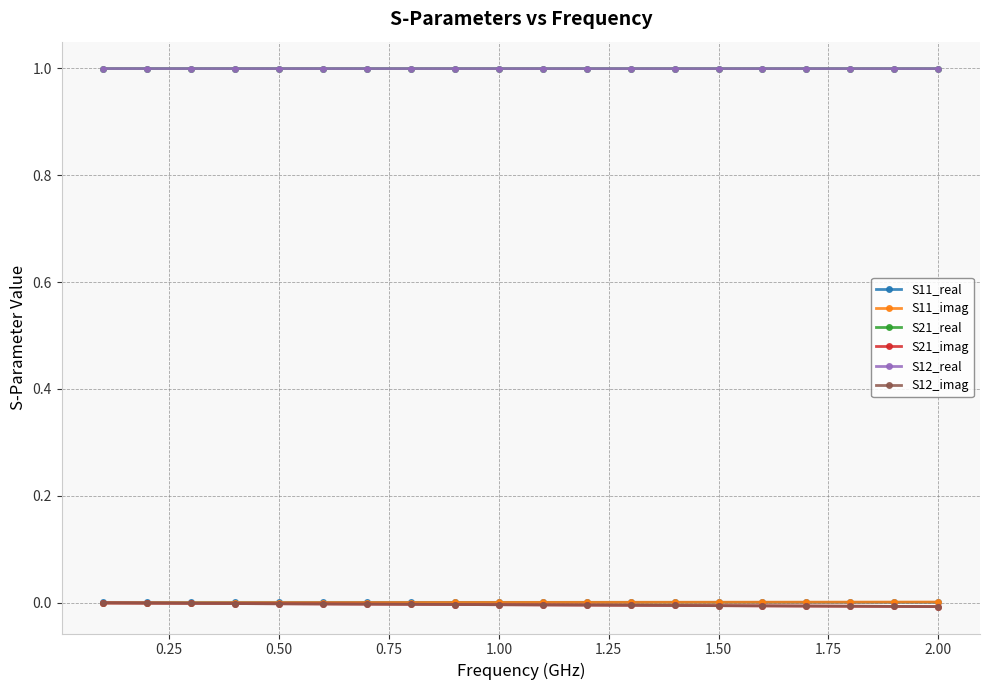

Does the chart have visible grid lines?

Yes